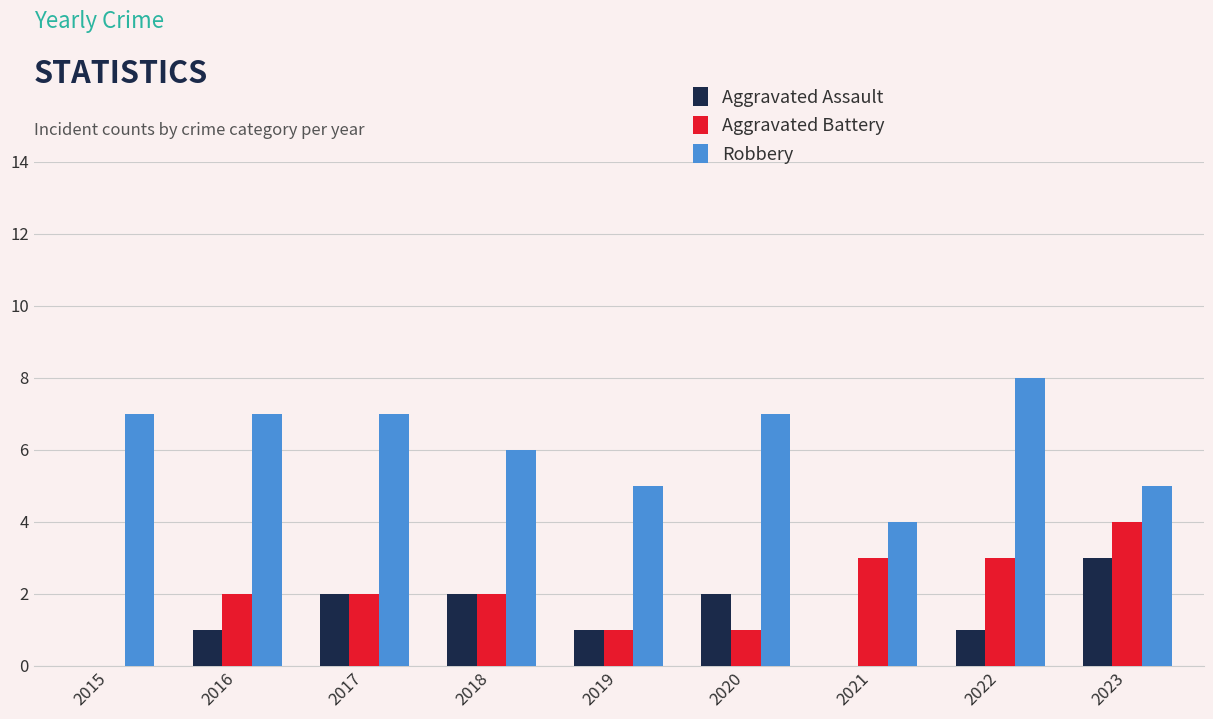

Is the value of Aggravated Assault at 2018 greater than the value of Aggravated Battery at 2019?

Yes